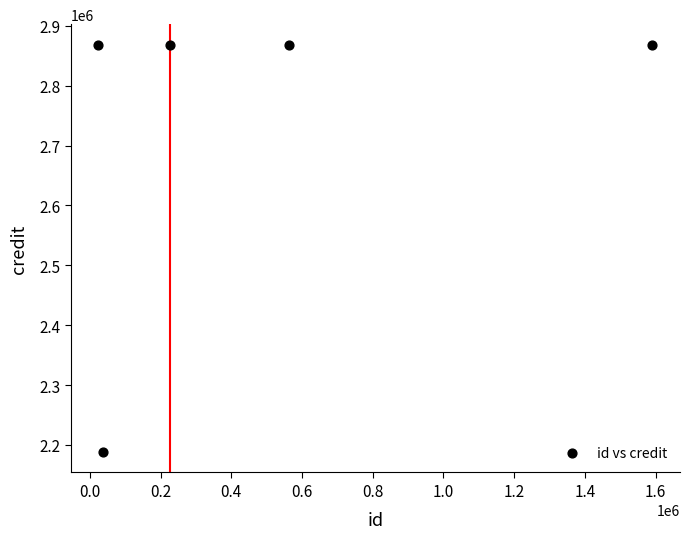

What is the average X value?

488466